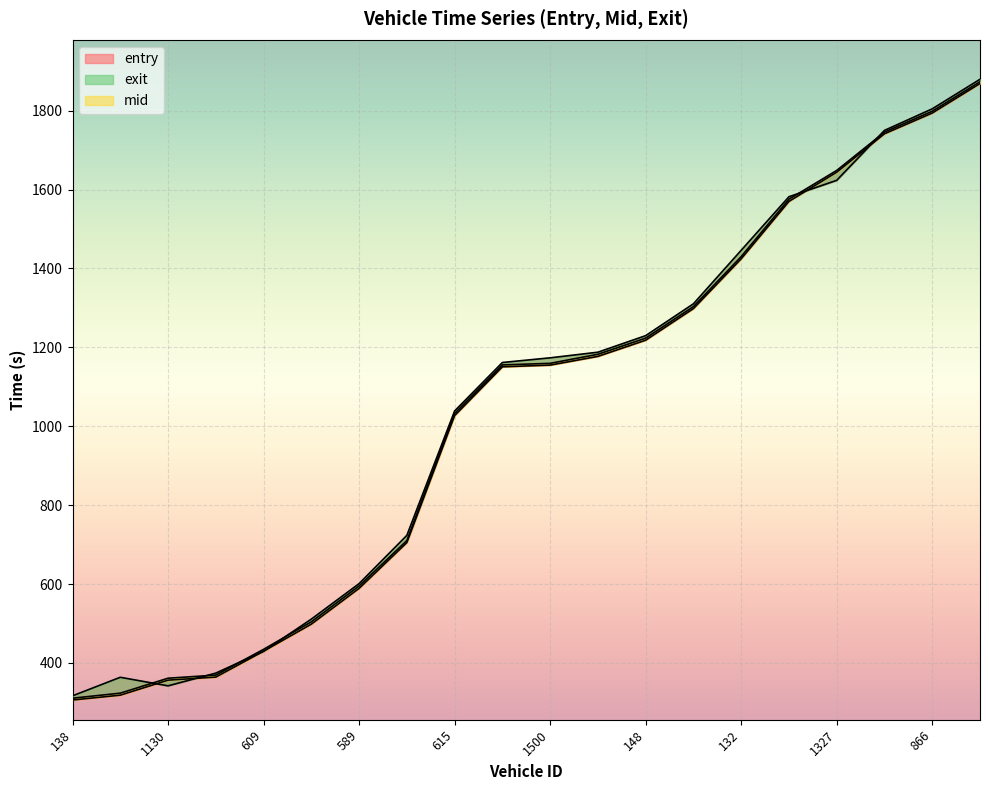

The mid series shows 2287.5 at 1127. True or false?

False